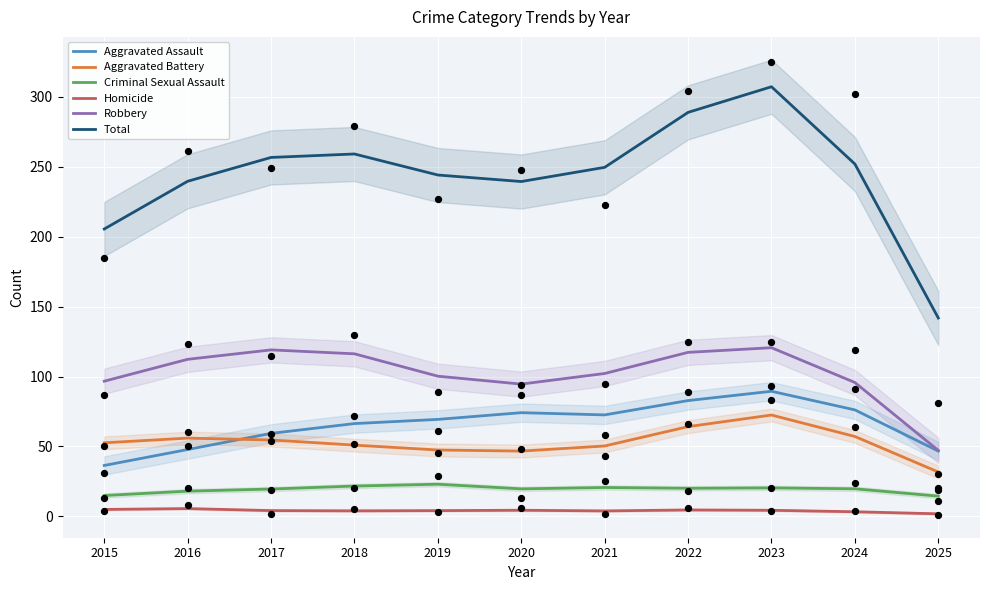

Which series has the largest total across all categories?

Total